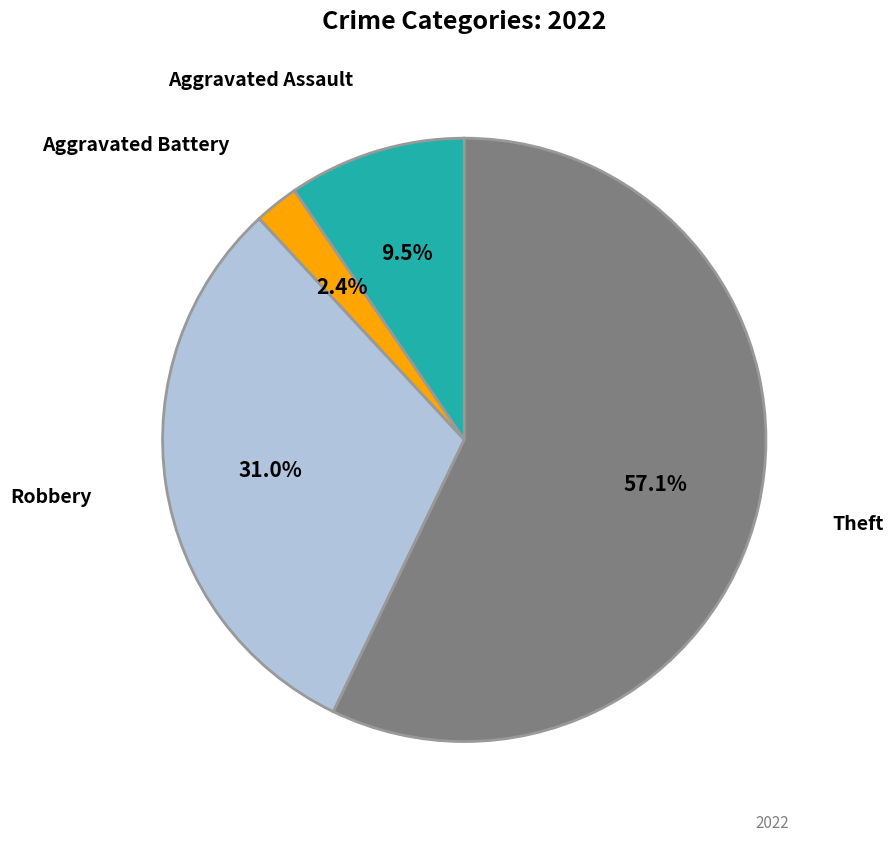

Does any single category account for the majority?

Yes